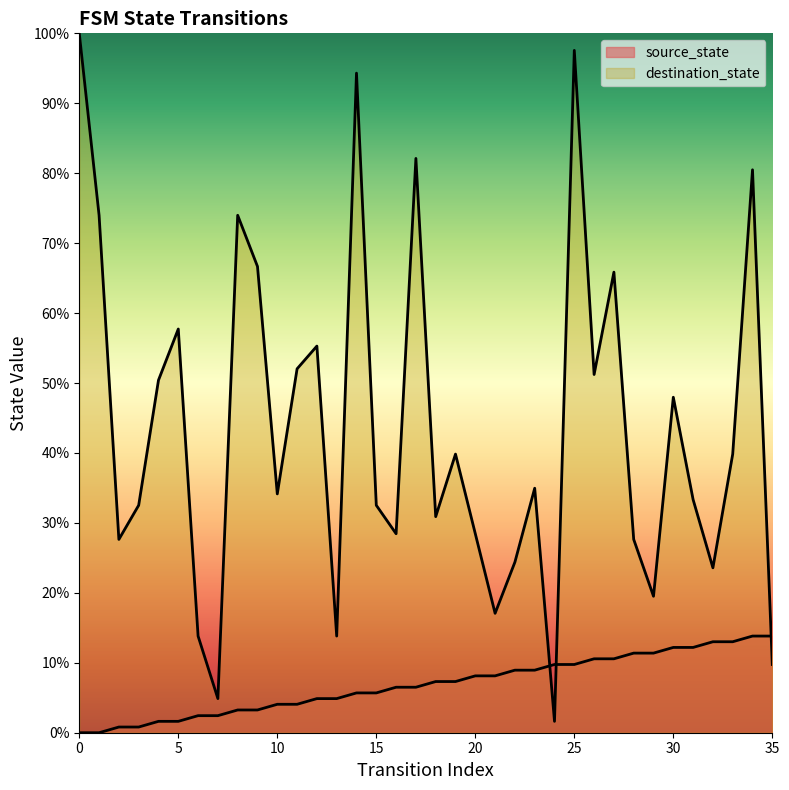

Reading left to right, list all the values displayed in this chart.

source_state: 0=0.0	1=0.0	2=0.0	3=0.0	4=0.0	5=0.0	6=0.0	7=0.0	8=0.0	9=0.0	10=0.0	11=0.0	12=0.0	13=0.0	14=0.1	15=0.1	16=0.1	17=0.1	18=0.1	19=0.1	20=0.1	21=0.1	22=0.1	23=0.1	24=0.1	25=0.1	26=0.1	27=0.1	28=0.1	29=0.1	30=0.1	31=0.1	32=0.1	33=0.1	34=0.1	35=0.1
destination_state: 0=1.0	1=0.7	2=0.3	3=0.3	4=0.5	5=0.6	6=0.1	7=0.0	8=0.7	9=0.7	10=0.3	11=0.5	12=0.6	13=0.1	14=0.9	15=0.3	16=0.3	17=0.8	18=0.3	19=0.4	20=0.3	21=0.2	22=0.2	23=0.3	24=0.0	25=1.0	26=0.5	27=0.7	28=0.3	29=0.2	30=0.5	31=0.3	32=0.2	33=0.4	34=0.8	35=0.1